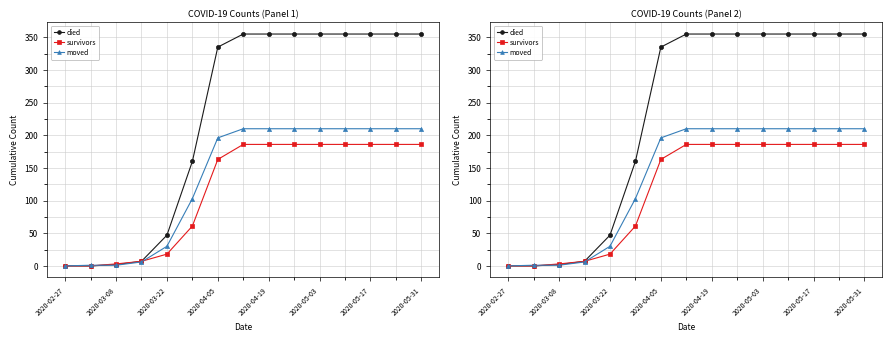

What is the difference between the second highest and second lowest values in the died series?

355